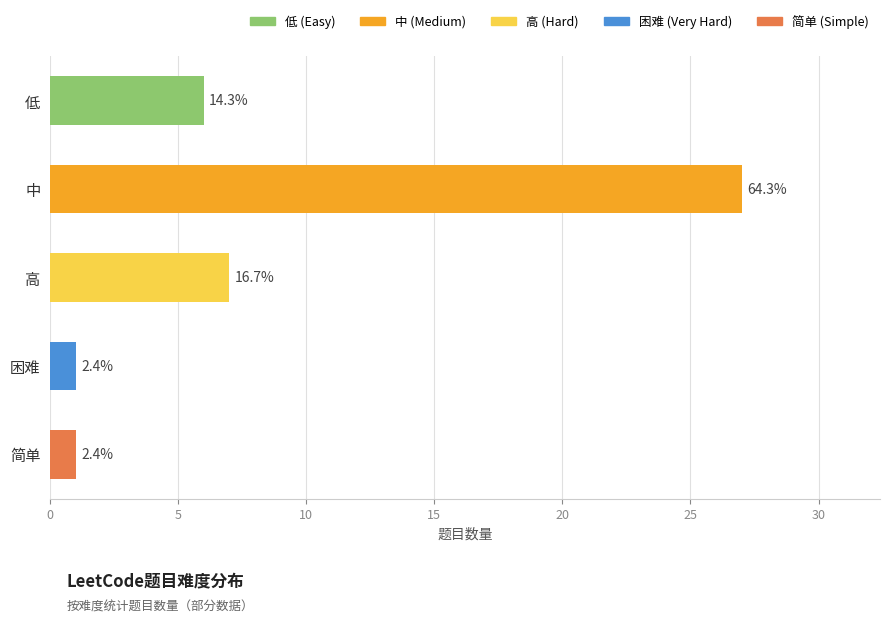

What is the smallest value displayed?

1